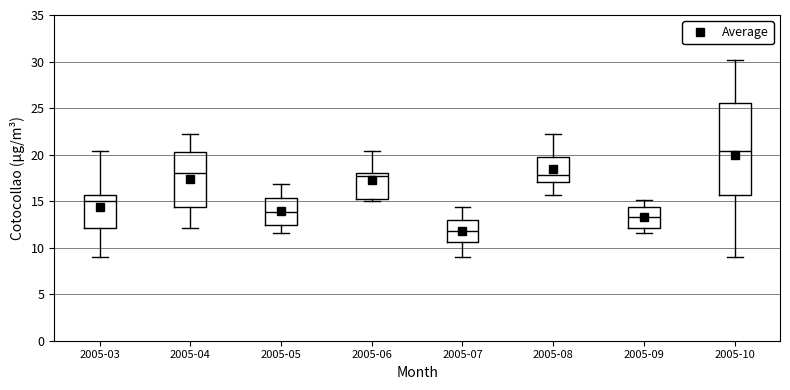

Reading left to right, transcribe this box plot: for each box, give where its median line is, the range the box spans, and where its two whiskers end, as read against the y-axis. The values are not printed on the chart, so give them approximately, as read against the axis.

2005-03: median 15.0, box 12.0 to 15.5, whiskers 9.0 to 20.5
2005-04: median 18.0, box 14.5 to 20.5, whiskers 12.0 to 22.0
2005-05: median 14.0, box 12.5 to 15.5, whiskers 11.5 to 17.0
2005-06: median 17.5, box 15.0 to 18.0, whiskers 15.0 (just below the box's lower edge) to 20.5
2005-07: median 12.0, box 10.5 to 13.0, whiskers 9.0 to 14.5
2005-08: median 18.0, box 17.0 to 19.5, whiskers 15.5 to 22.0
2005-09: median 13.5, box 12.0 to 14.5, whiskers 11.5 to 15.0
2005-10: median 20.5, box 15.5 to 25.5, whiskers 9.0 to 30.0